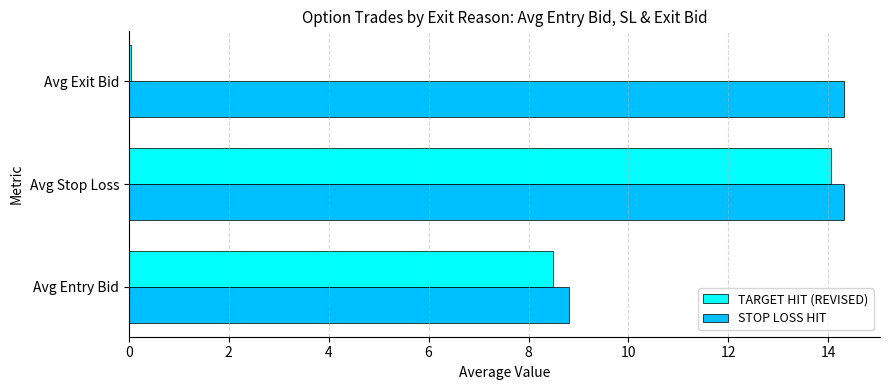

At which label does TARGET HIT (REVISED) reach its peak?

Avg Stop Loss